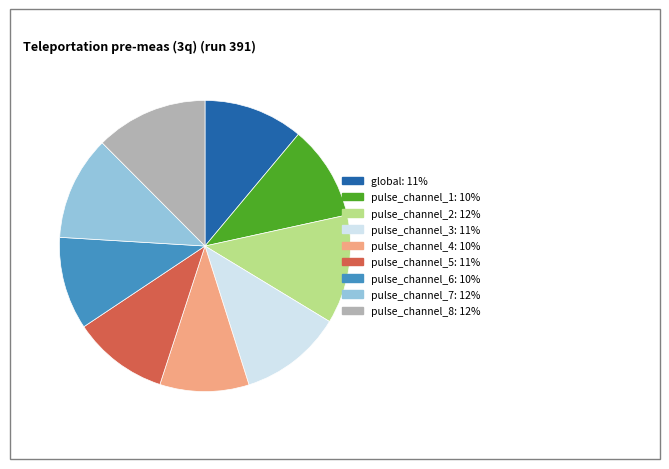

Approximately how many times larger is the value at pulse_channel_4 compared to pulse_channel_1?

0.9